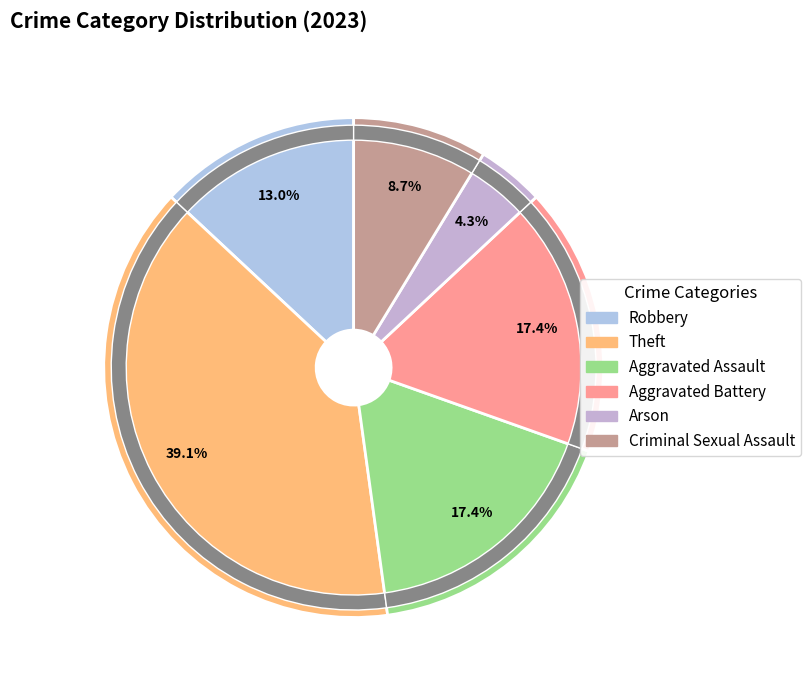

Which category has the biggest portion of the pie?

Theft